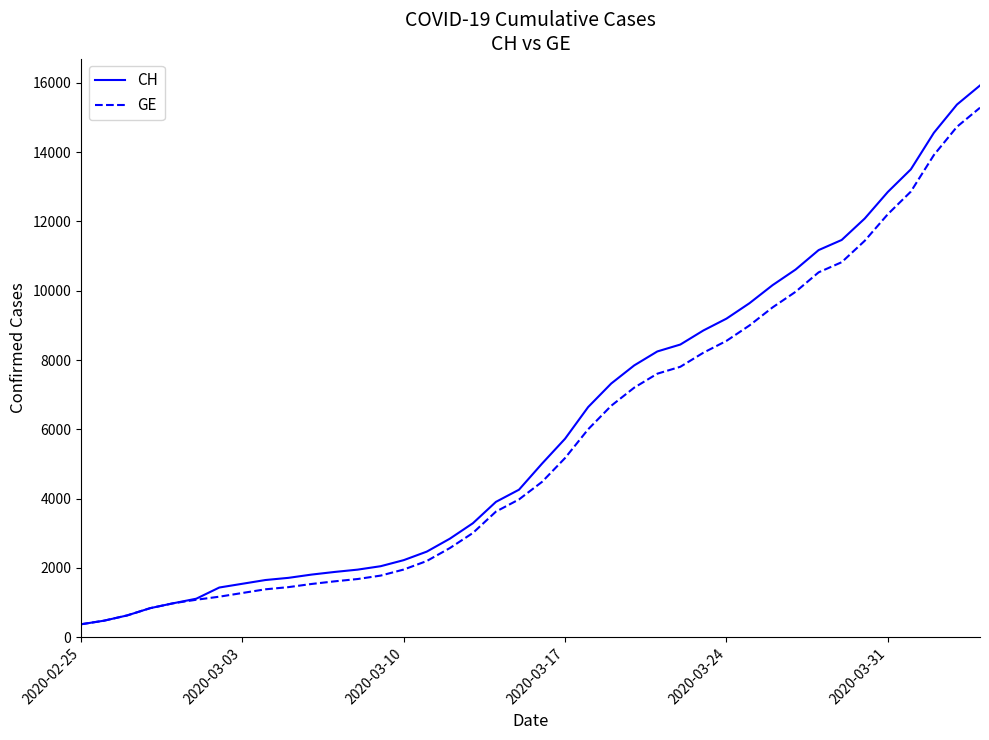

Which series has the widest spread of values?

CH